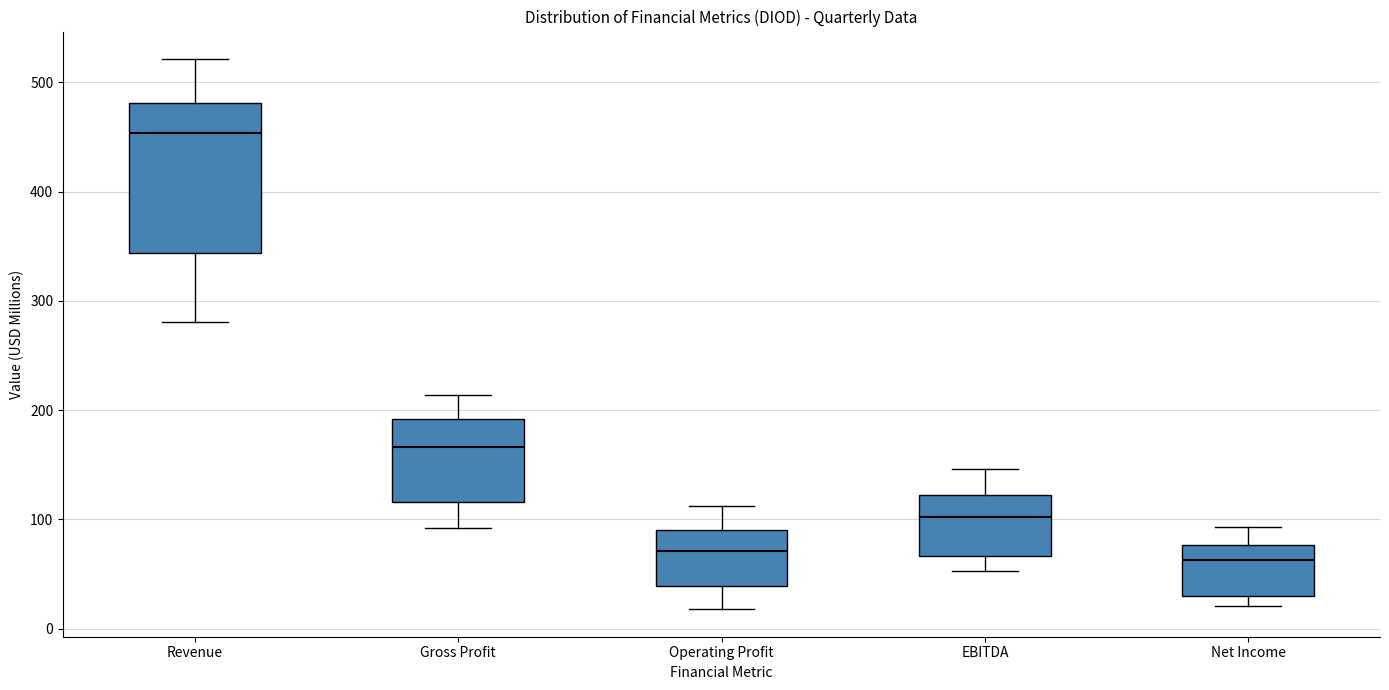

Which box is the tallest, from its lower edge to its upper edge?

Revenue